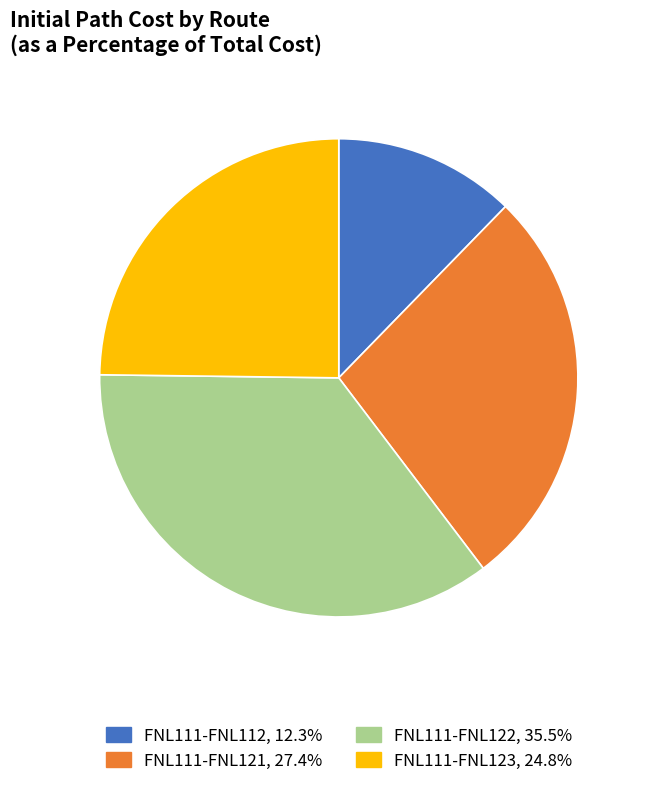

Is the sum of FNL111-FNL121 and FNL111-FNL112 greater than half?

No